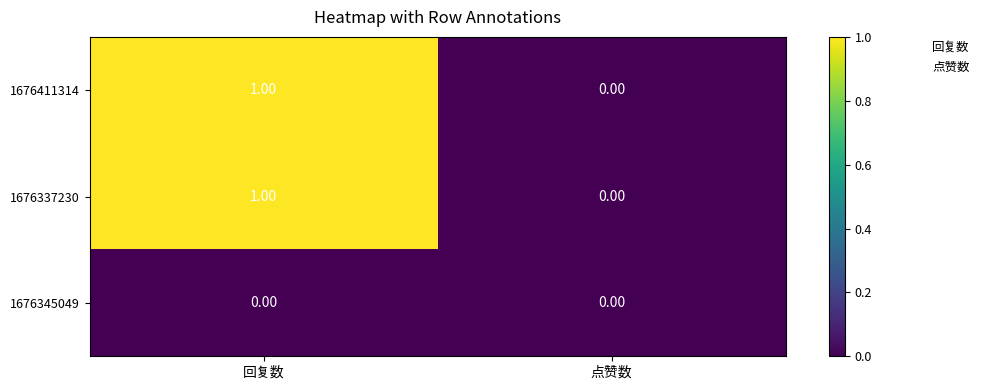

At which category is the sum across all series the highest?

回复数